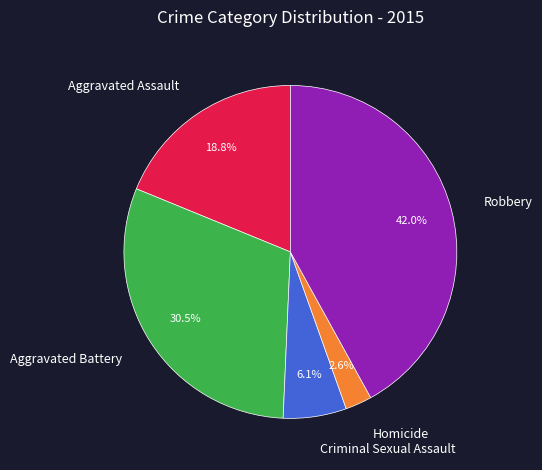

The Criminal Sexual Assault slice represents 6% of the pie. True or false?

True